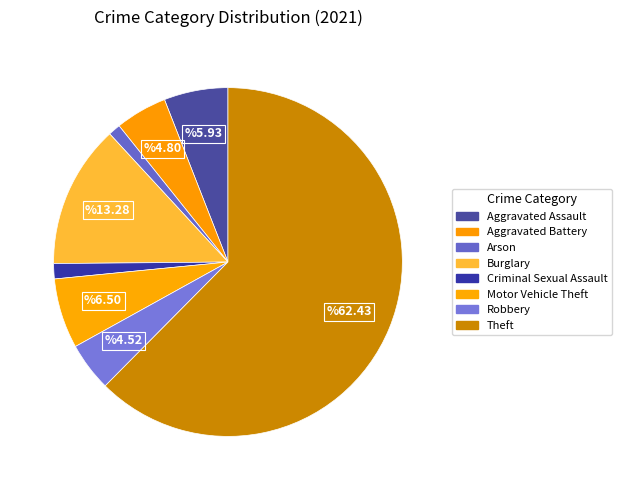

Which slice is the smallest?

Arson